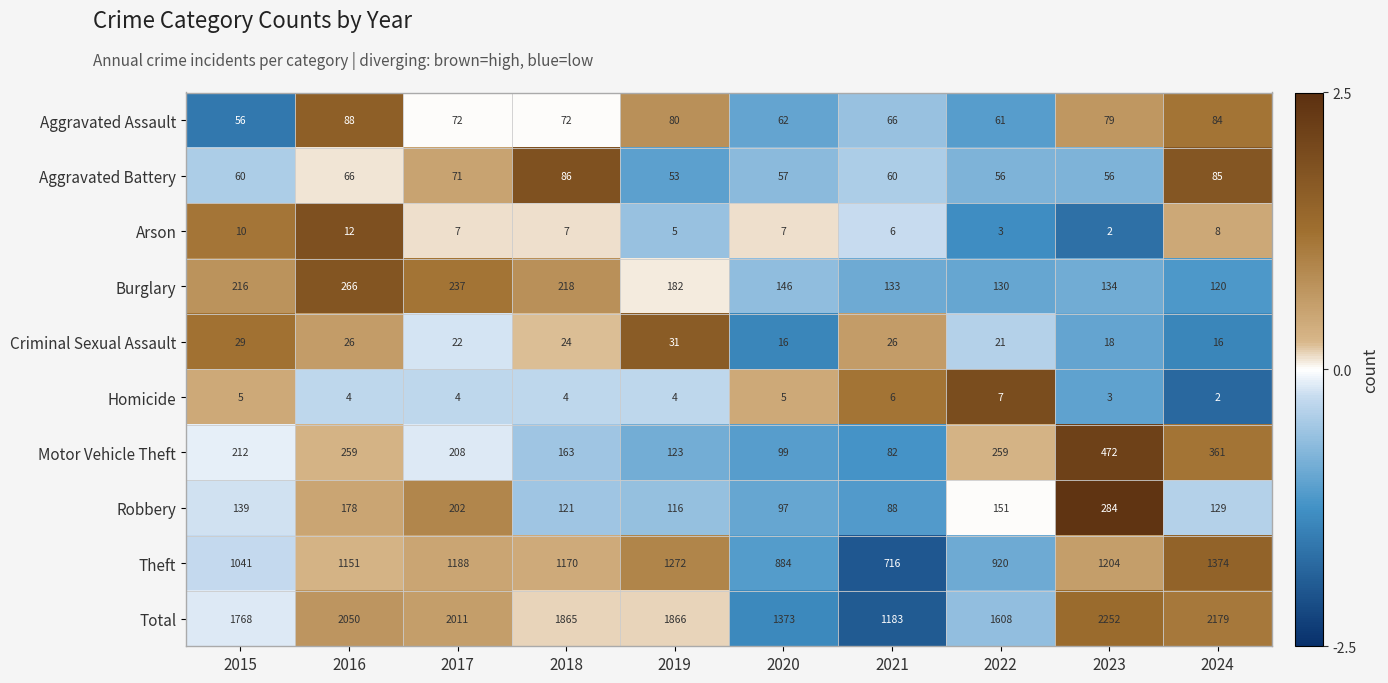

Is it true that Robbery equals 97 at 2020?

True